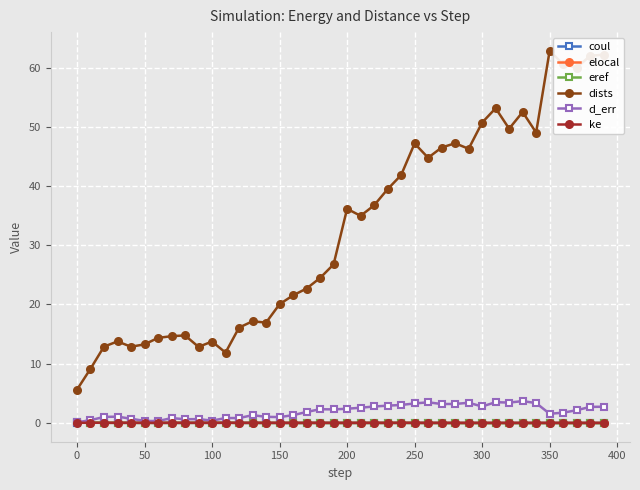

At how many categories does at least one series exceed 29?

20